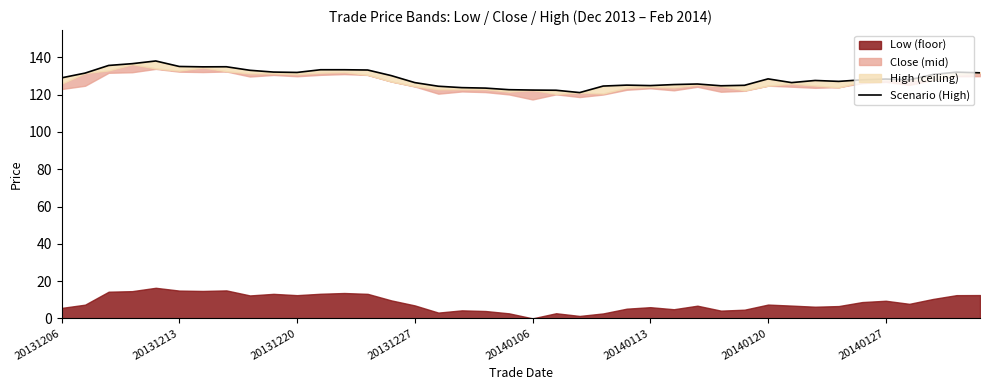

True or false: the data shows 193.2 at 13.

False